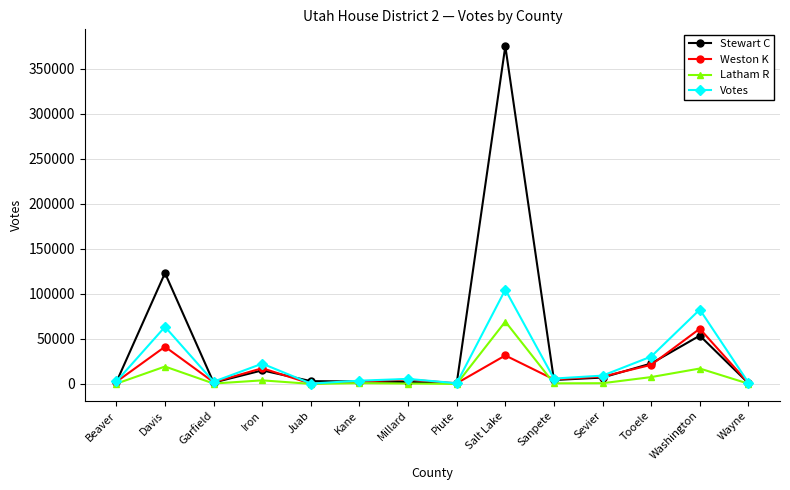

At which category does Weston K reach its first local peak?

Davis